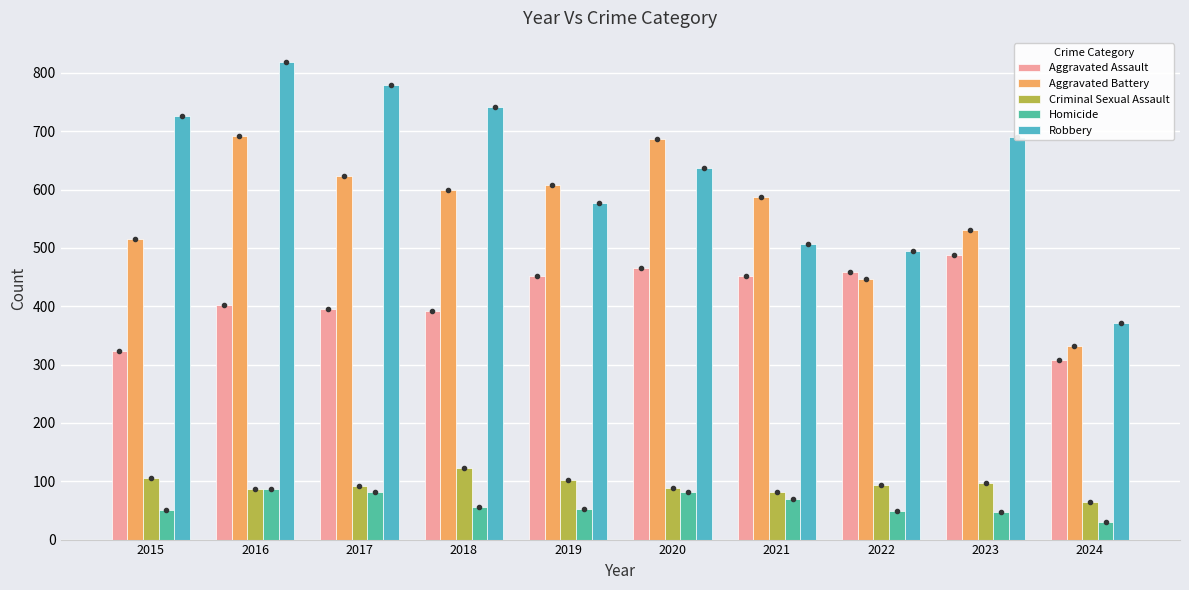

Count the number of categories in the chart.

10